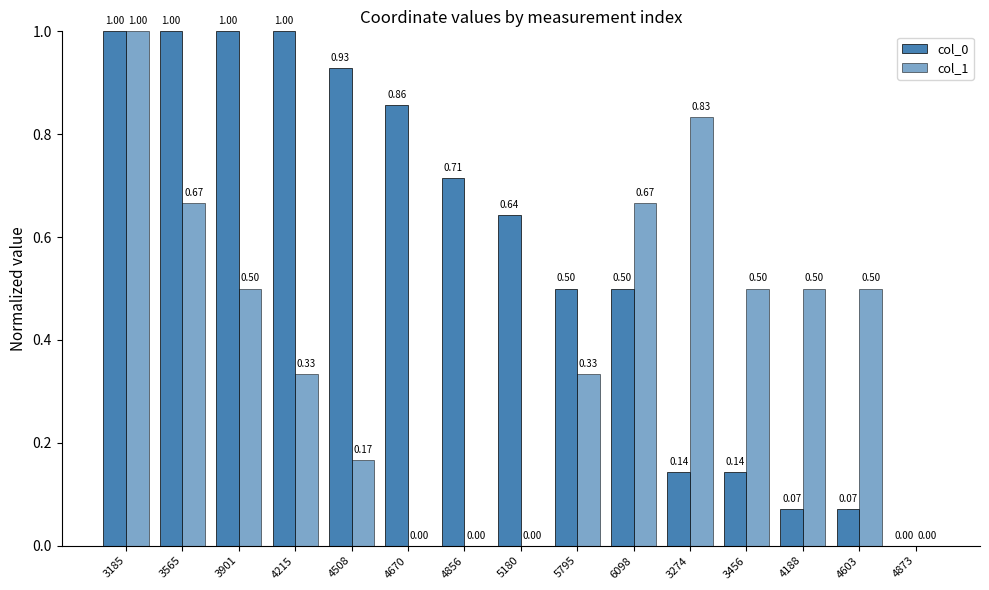

At 4873, list the series in order from smallest to largest.

col_0, col_1